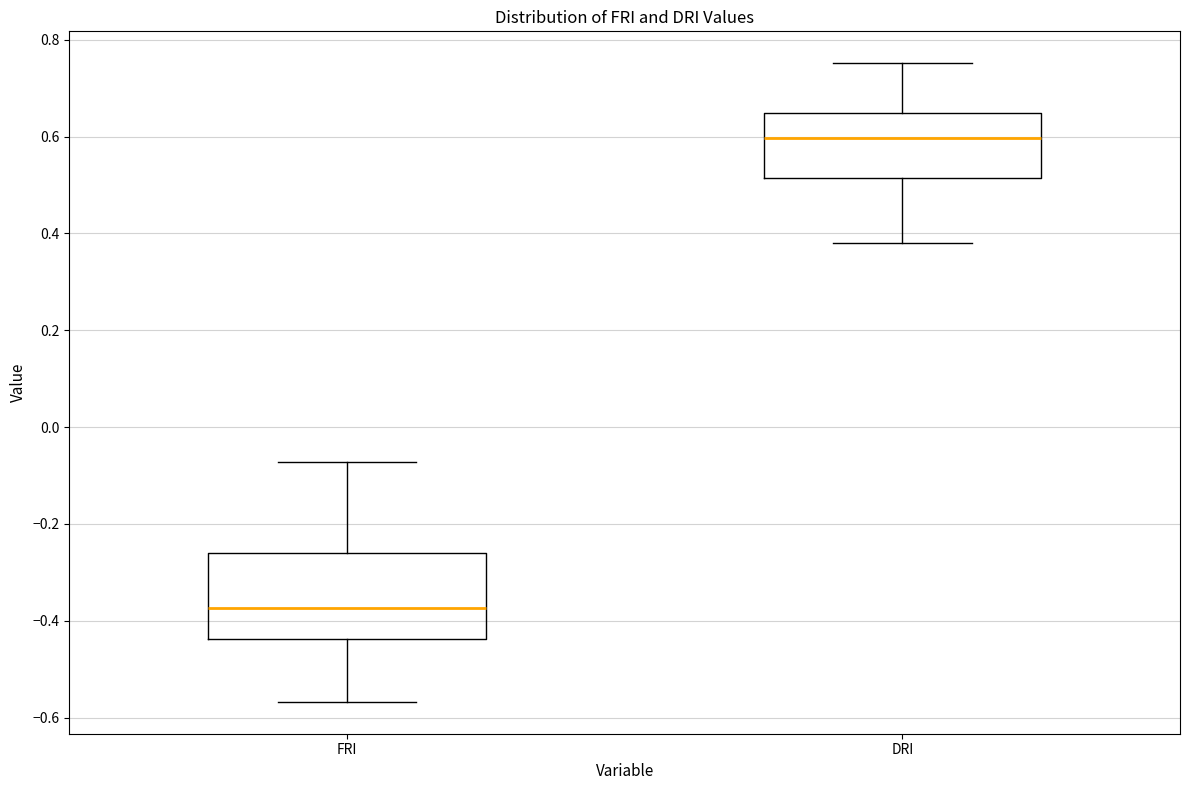

Reading left to right, transcribe this box plot: for each box, give where its median line is, the range the box spans, and where its two whiskers end, as read against the y-axis. The values are not printed on the chart, so give them approximately, as read against the axis.

FRI: median -0.38, box -0.44 to -0.26, whiskers -0.56 to -0.08
DRI: median 0.60, box 0.52 to 0.64, whiskers 0.38 to 0.76